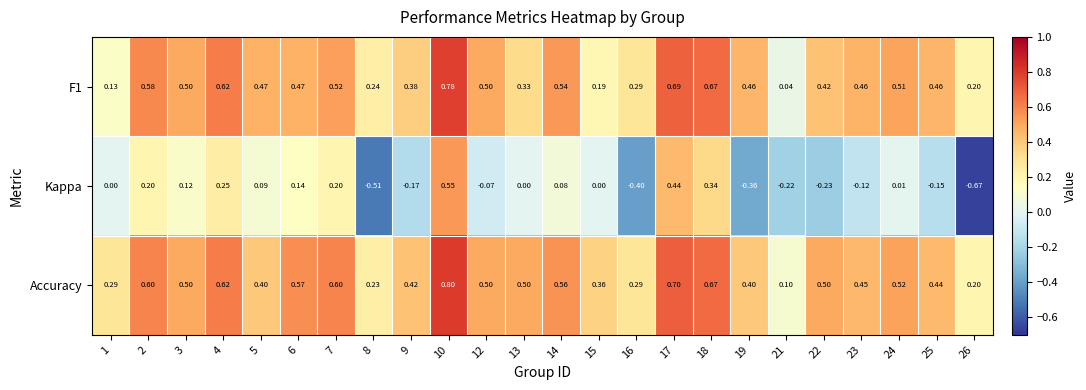

How many categories are shown in the chart?

24